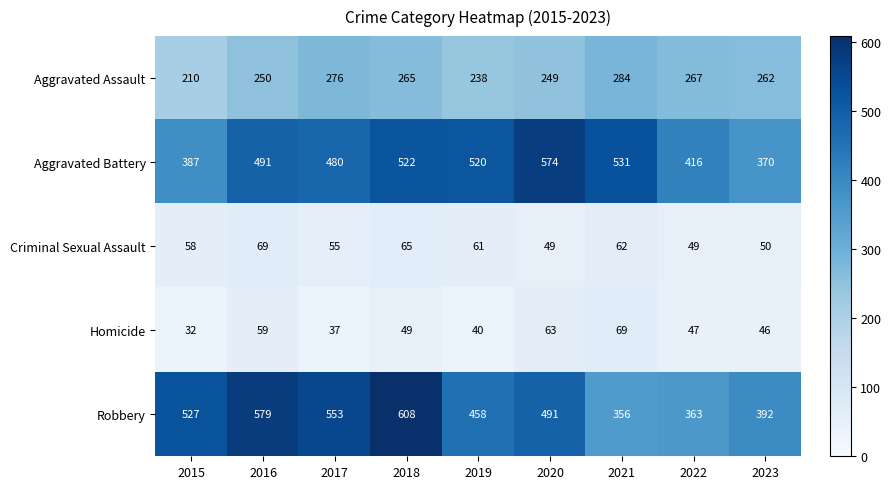

Rank the series at 2021 from lowest to highest value.

Criminal Sexual Assault, Homicide, Aggravated Assault, Robbery, Aggravated Battery